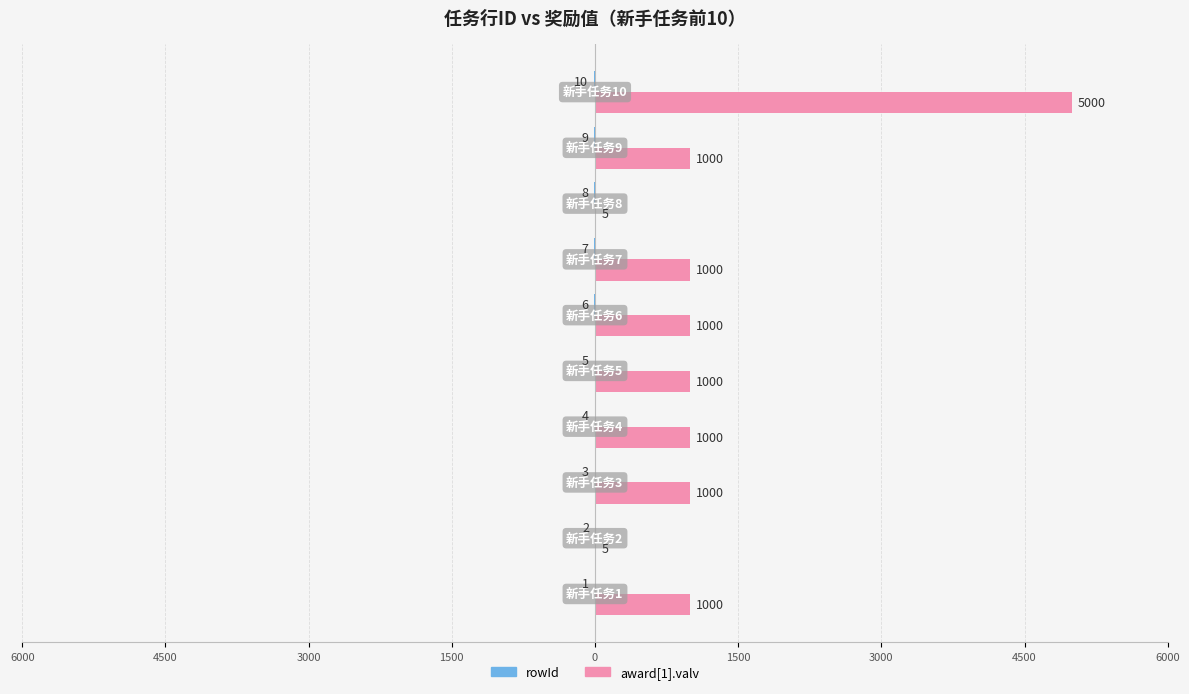

Which series has the largest total across all categories?

award[1].valv